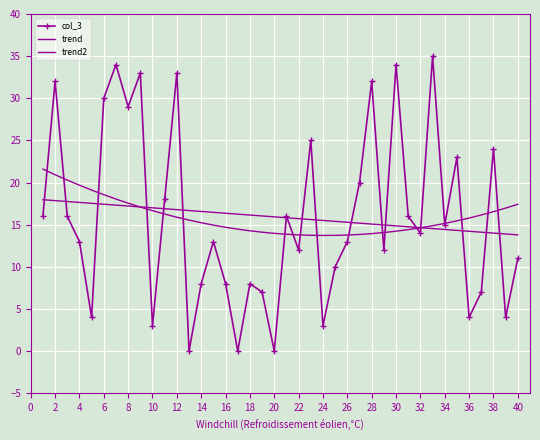

At how many categories does at least one series exceed 11?

40